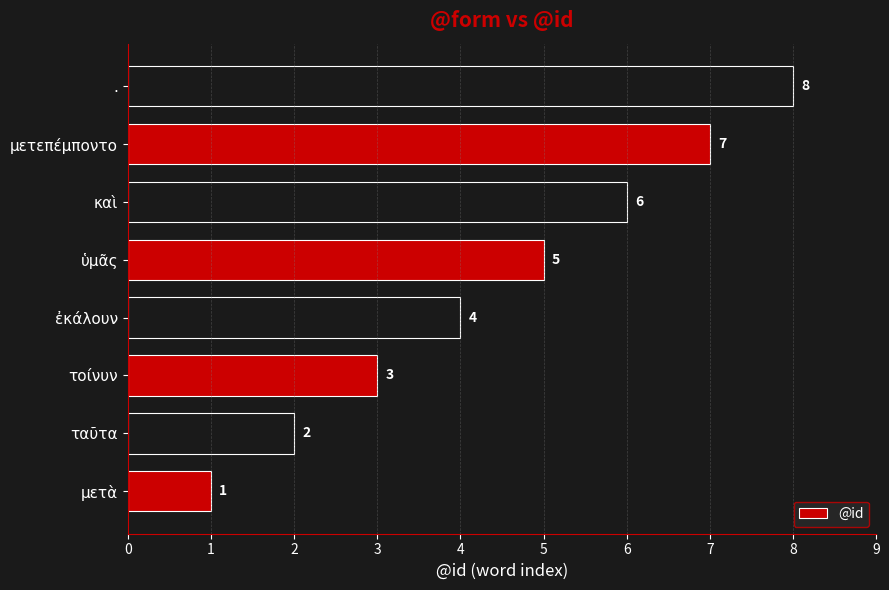

How many distinct data groups are displayed?

1